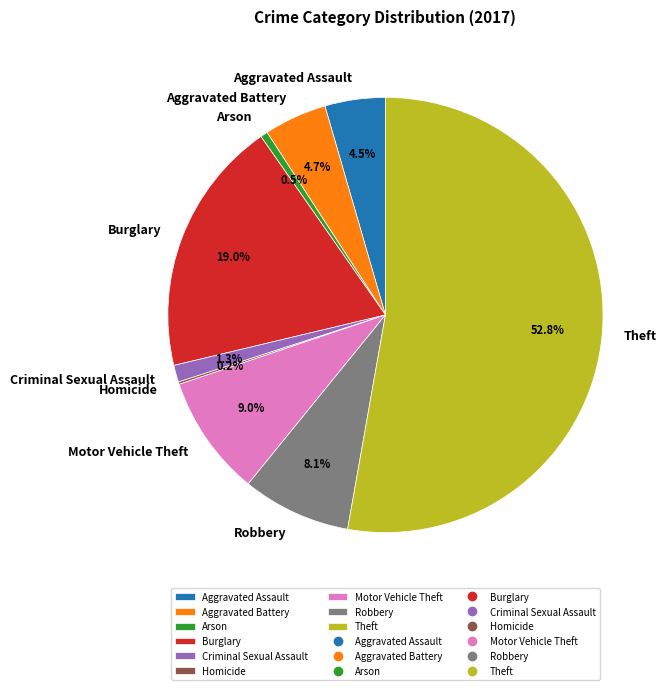

Between Motor Vehicle Theft and Burglary, which is larger?

Burglary